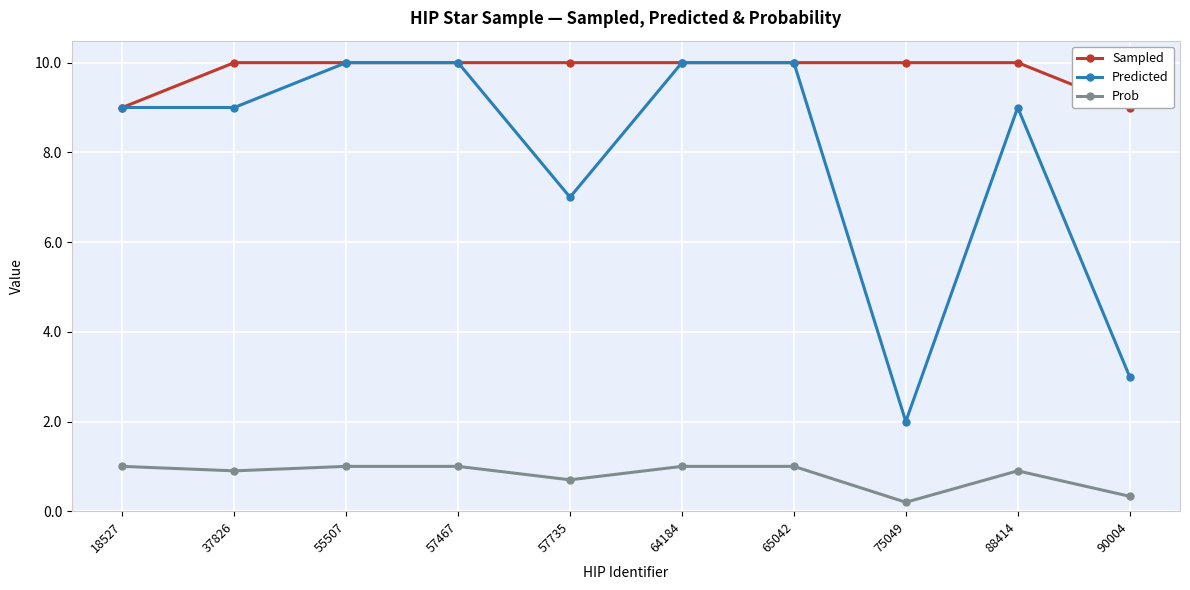

At which label does Prob reach its minimum?

75049